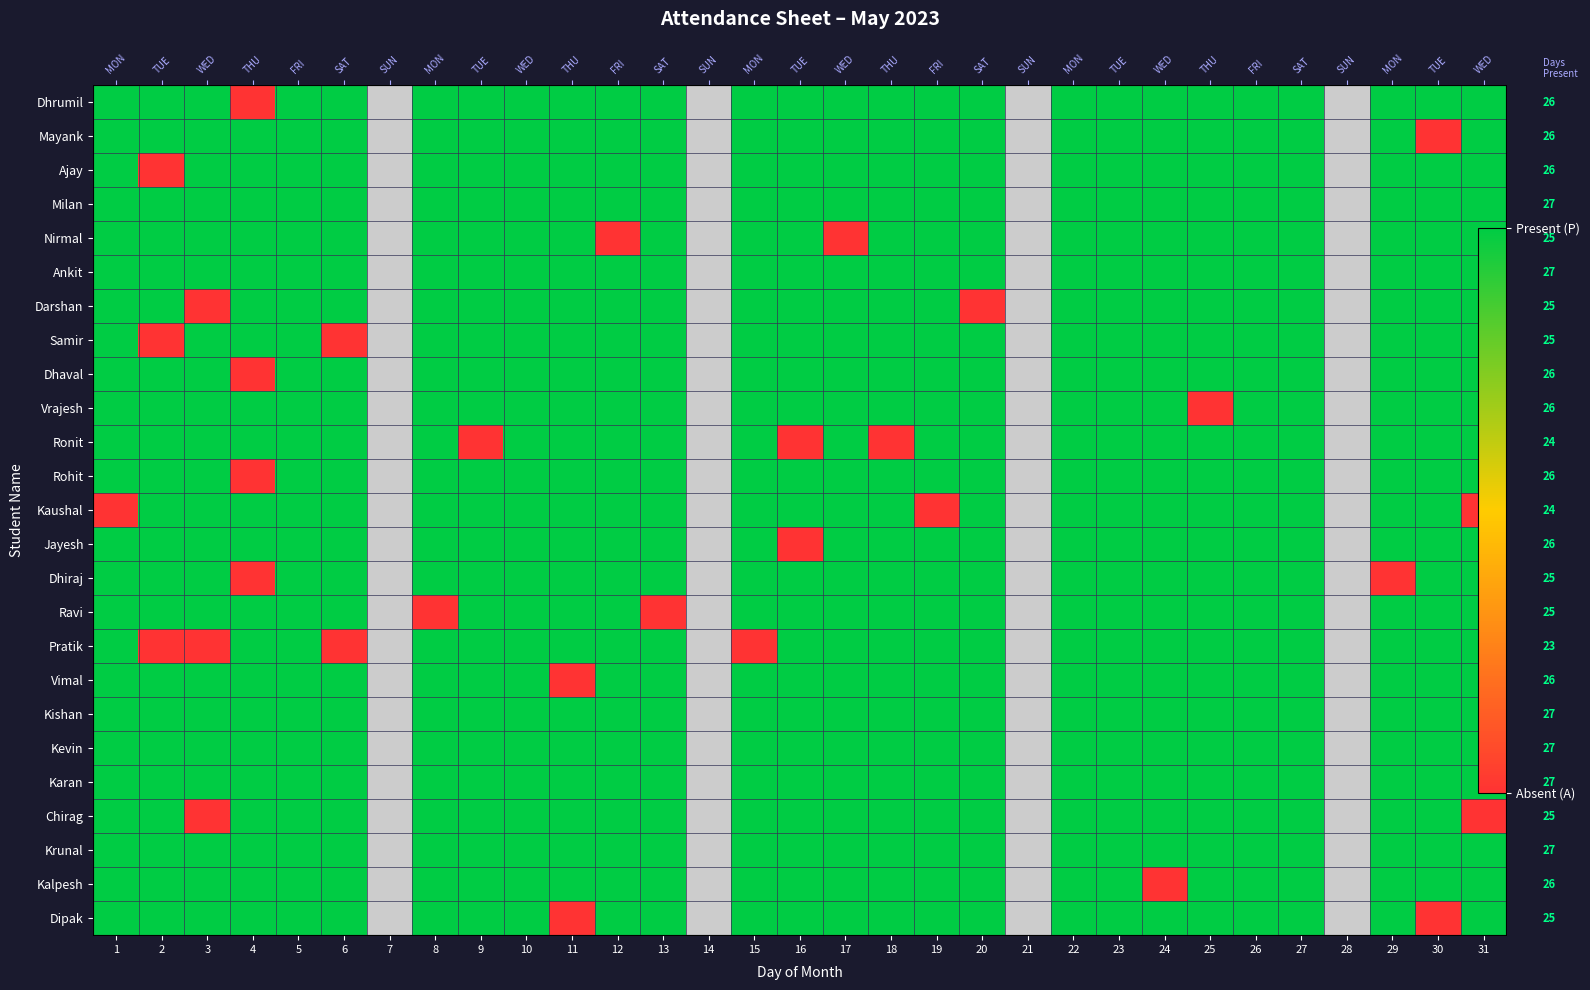

Count the number of data series in this chart.

25